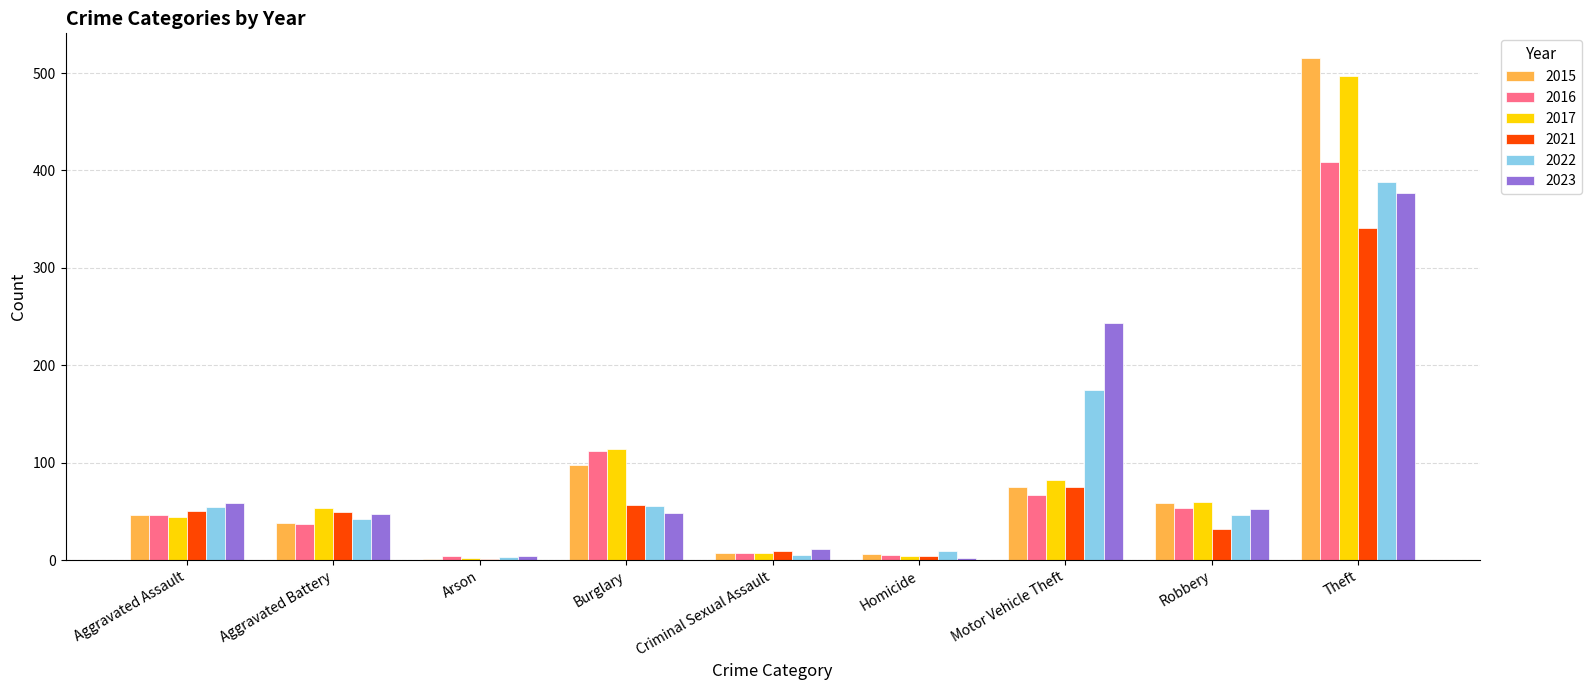

What is the sum of all 2021 values?

618